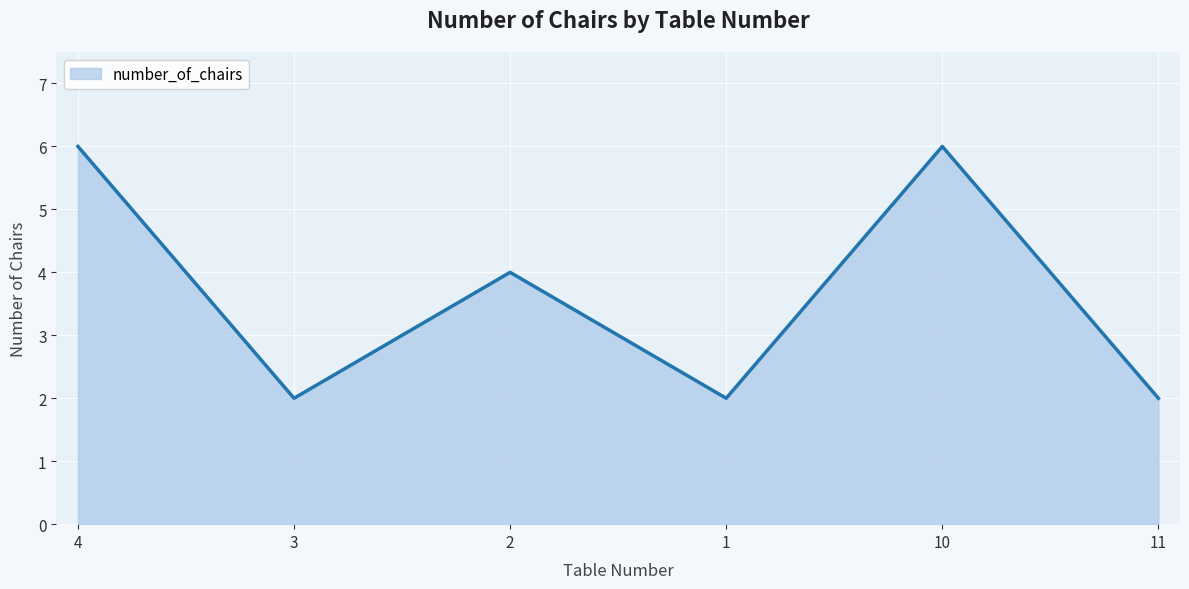

Where is the data nearest to the value 4?

2